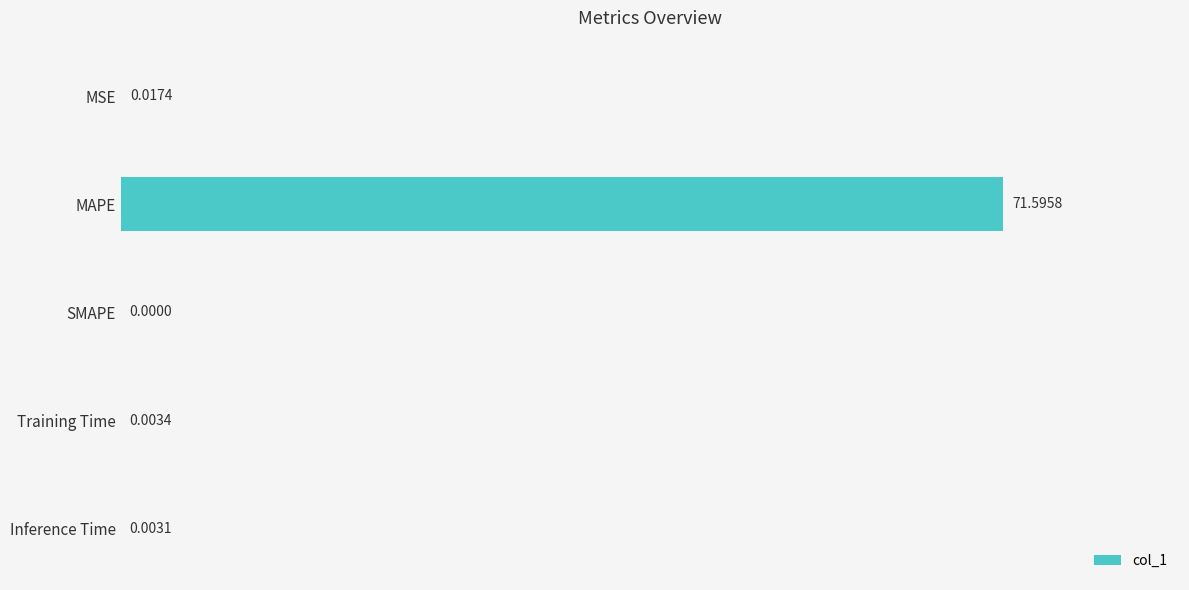

What is the change in value from MSE to MAPE?

+71.6